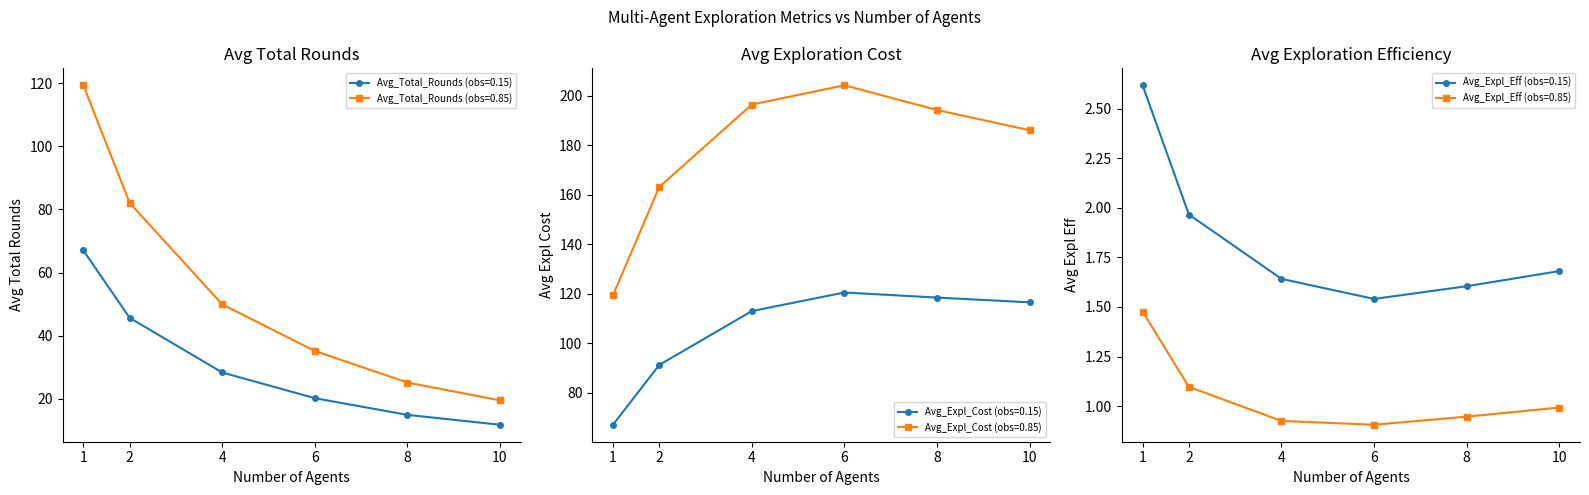

Which series has the largest total across all categories?

Avg_Expl_Cost (obs=0.85)